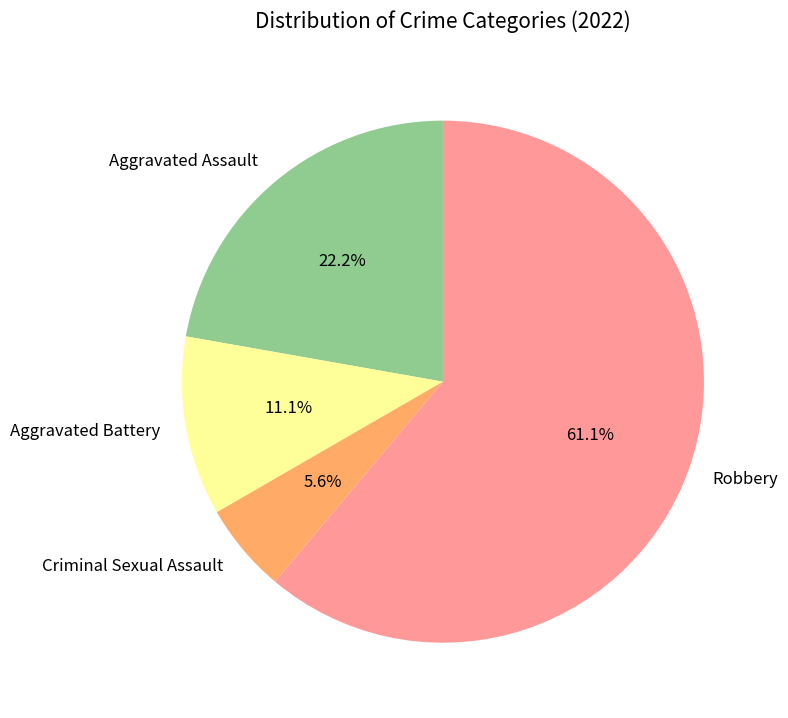

Which category accounts for the majority?

Robbery